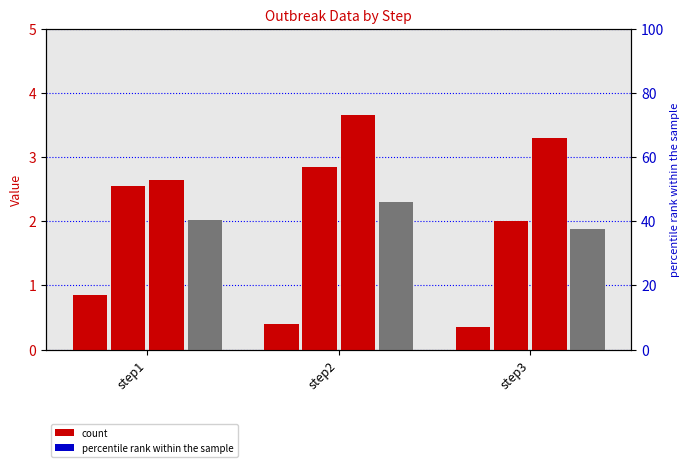

Which category has the highest value in the outbreak3 series?

step2